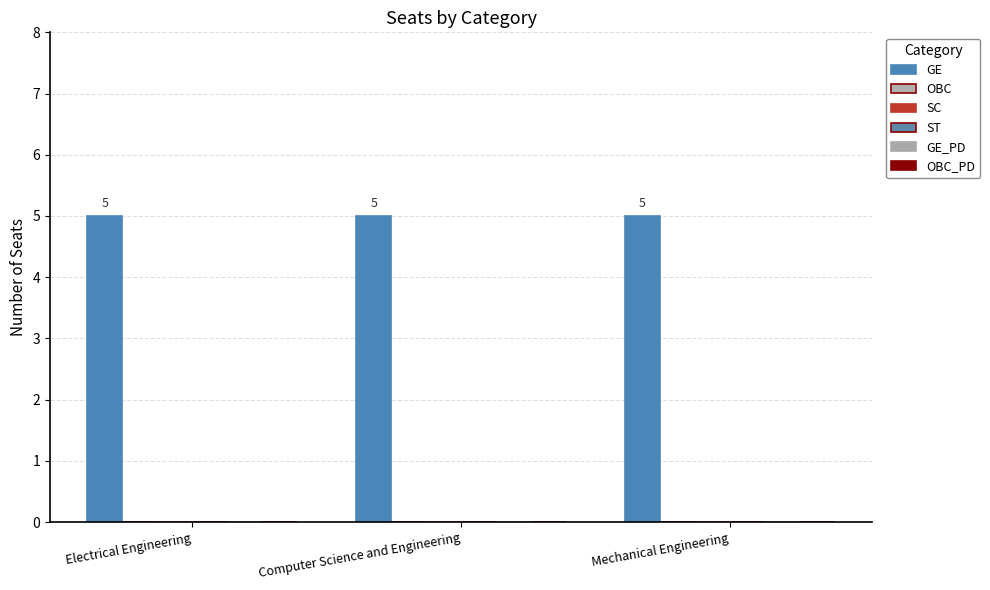

Are the bars horizontal?

No